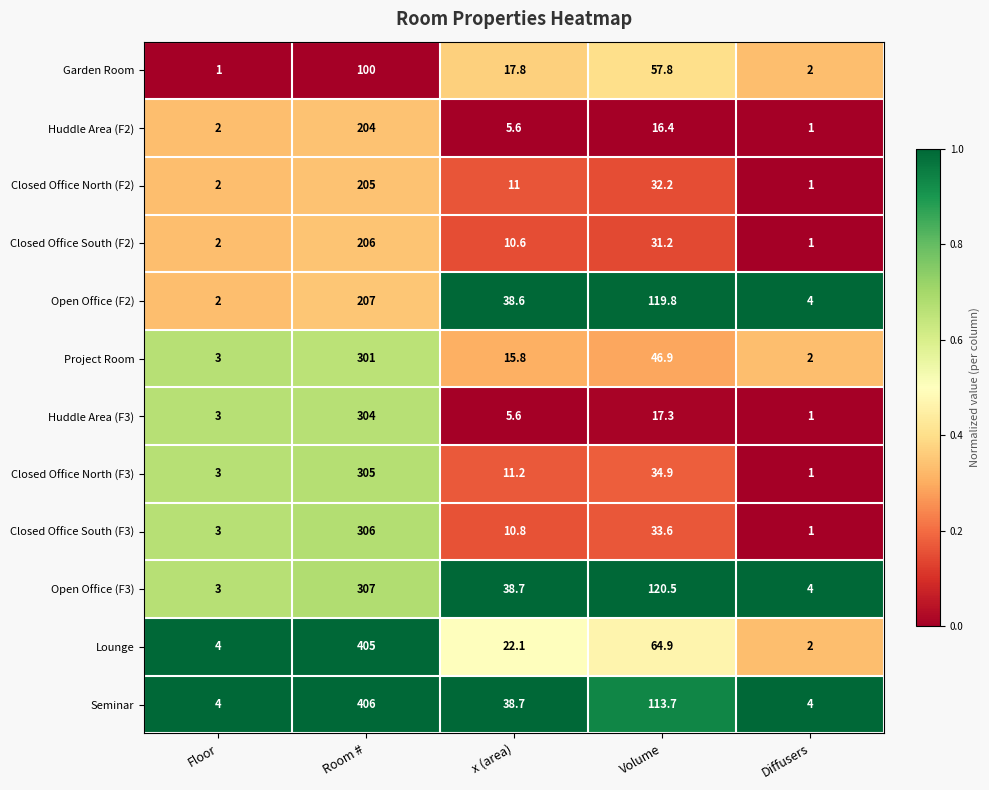

At which category is the sum across all series the highest?

Room #